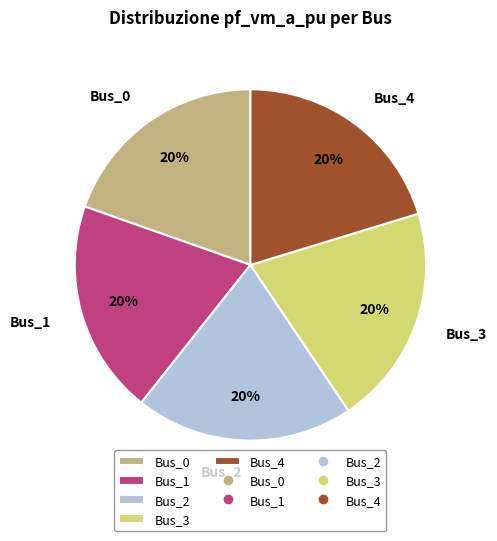

How many slices are in this pie chart?

5